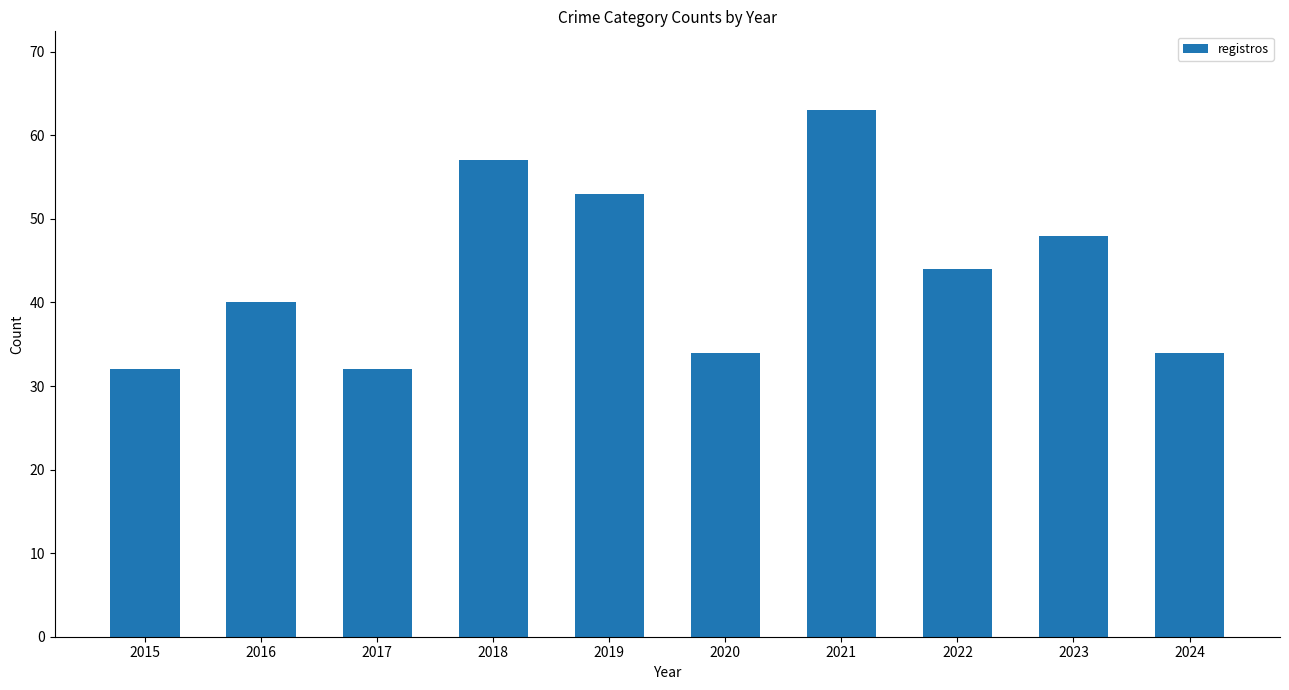

What is the value of the 10th bar from the left?

34